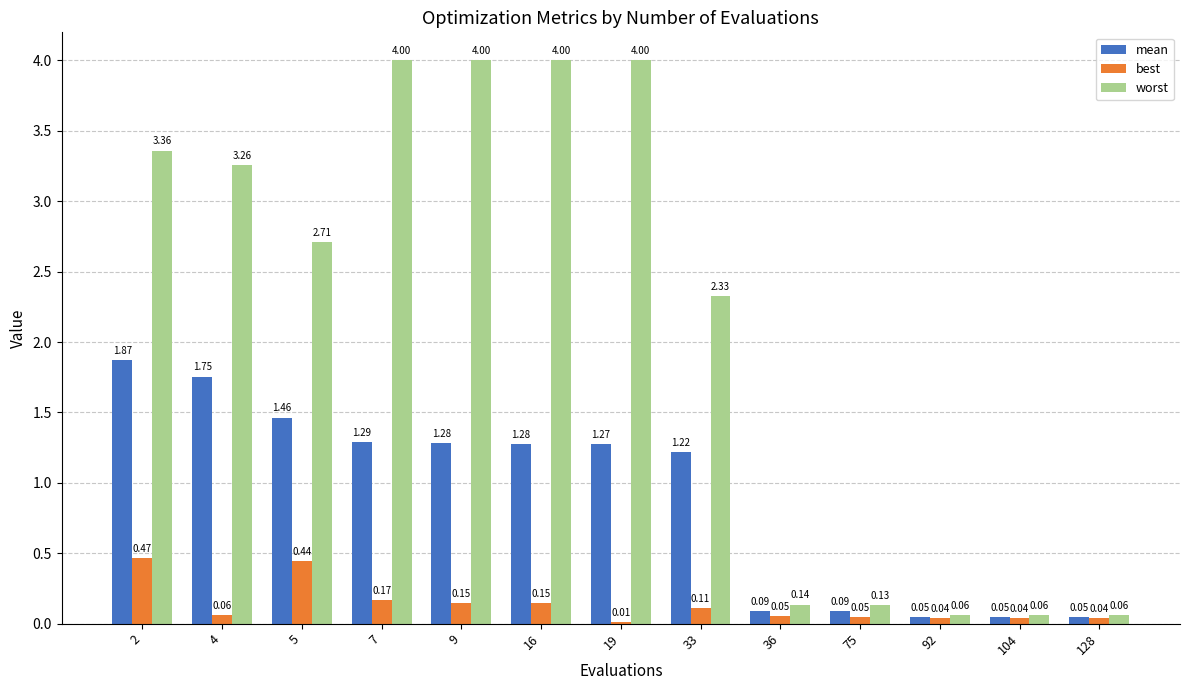

Are the bars grouped side by side (vs. stacked)?

Yes